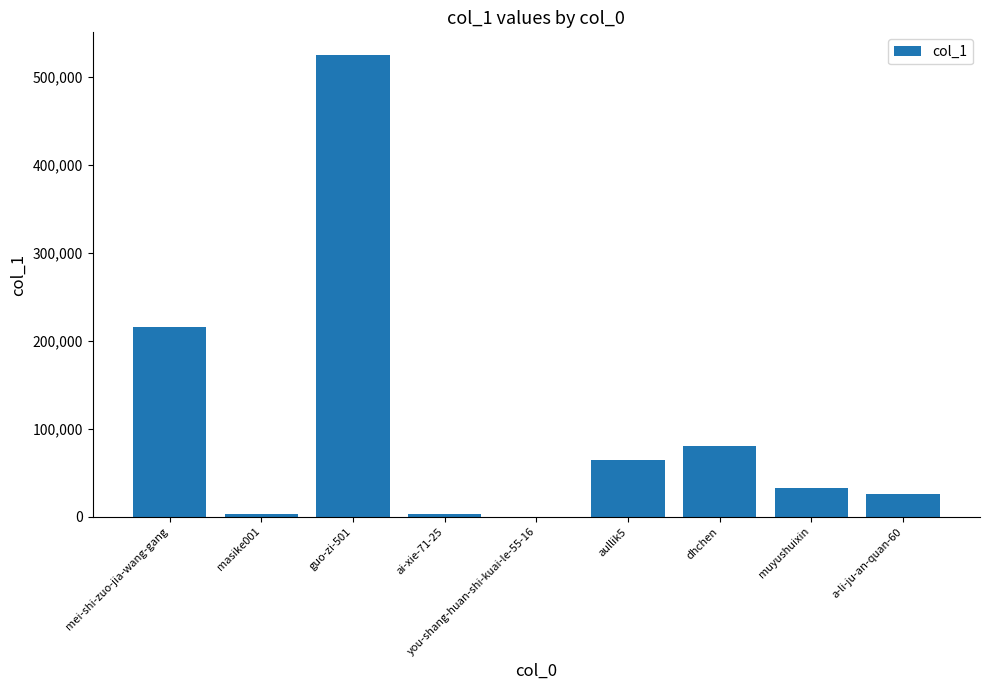

What is the change in value from ai-xie-71-25 to dhchen?

+76812